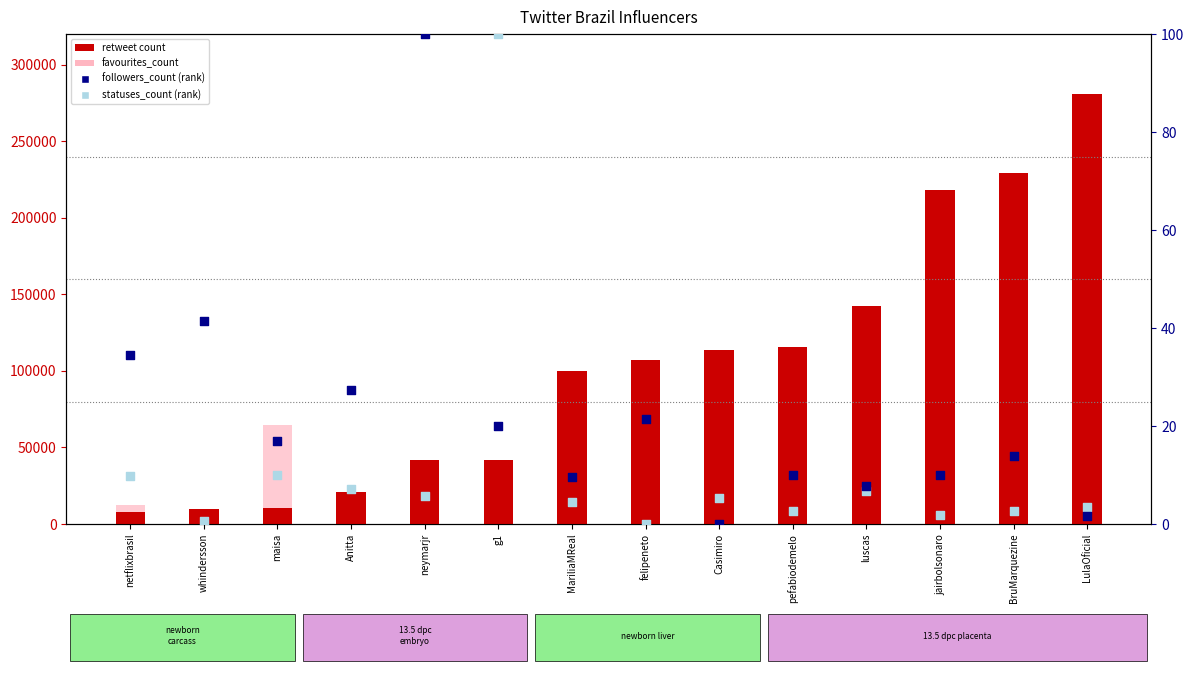

Which series reaches the maximum Y coordinate?

retweet